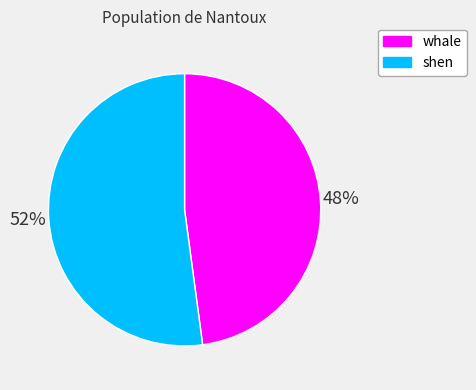

Is the sum of shen and whale greater than half?

Yes